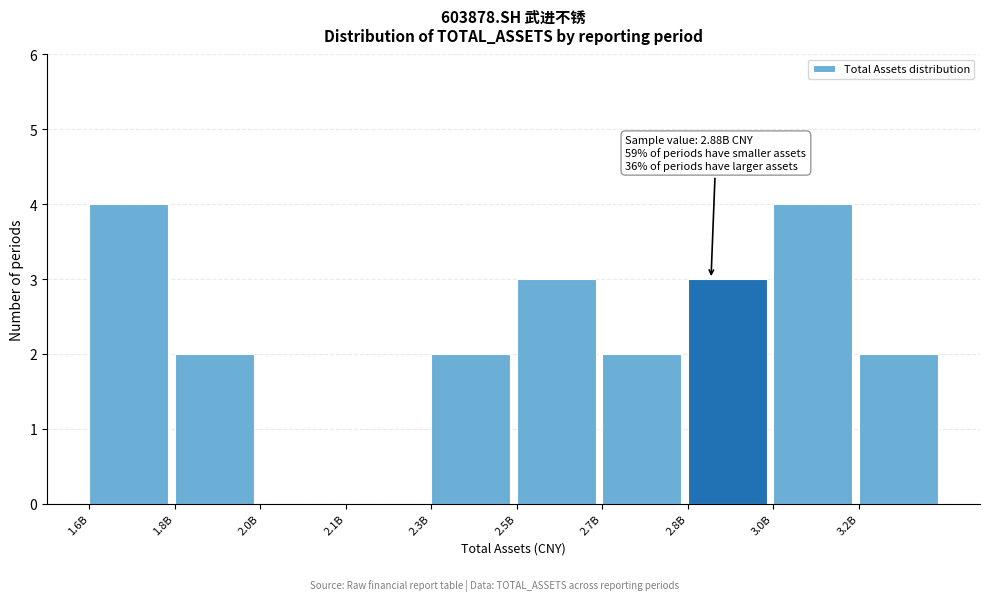

Reading right to left, list all the values displayed in this chart.

3.2B=2	3.0B=4	2.8B=3	2.7B=2	2.5B=3	2.3B=2	2.1B=0	2.0B=0	1.8B=2	1.6B=4